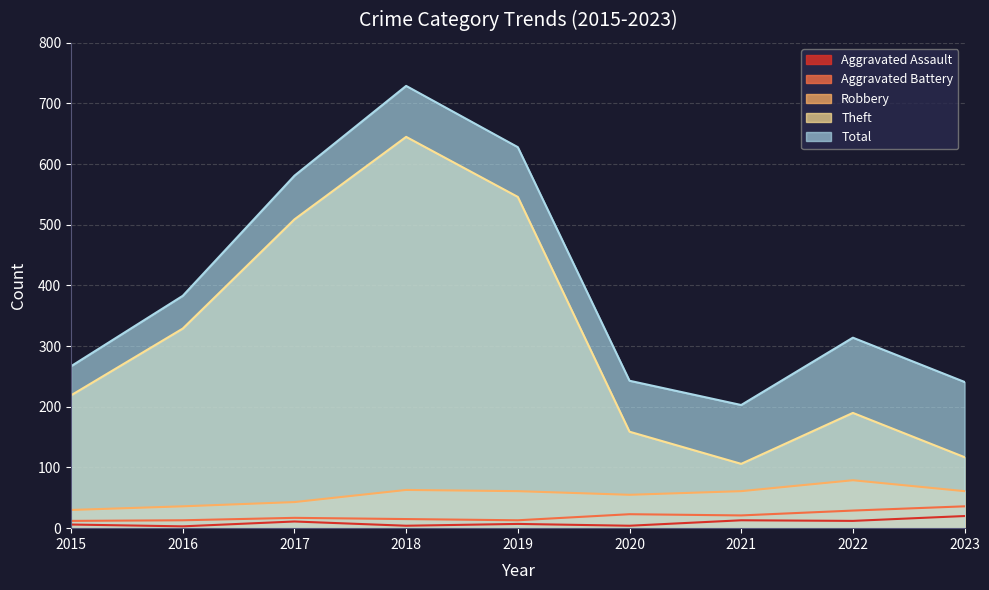

At which label is Aggravated Battery closest to 24?

2020